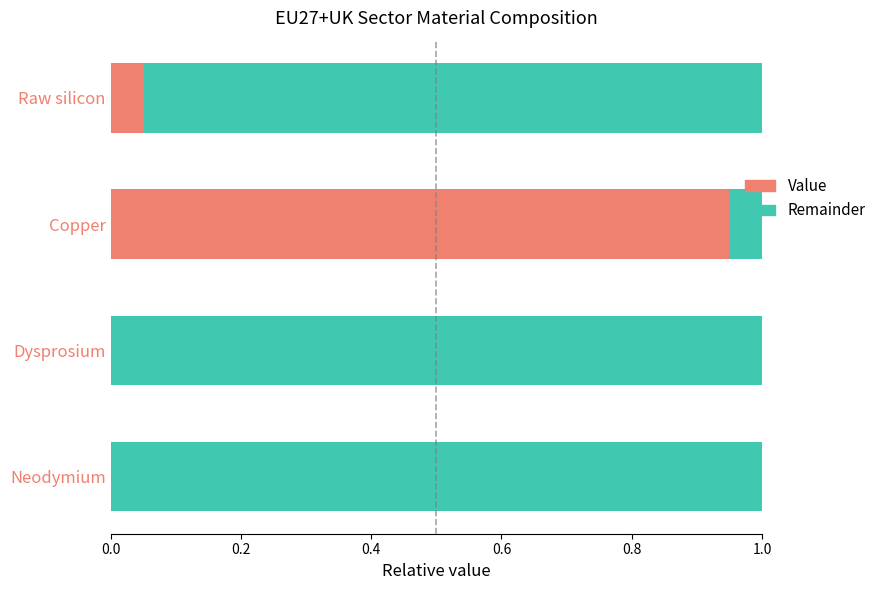

What is the total value across all series at Dysprosium?

1.0